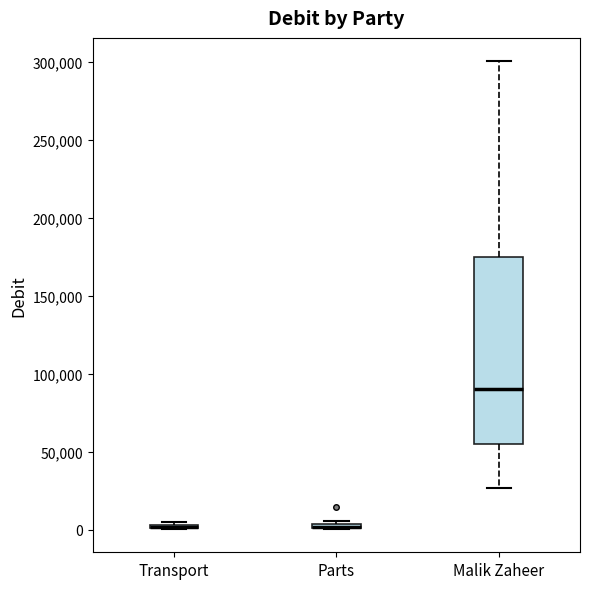

Comparing the boxes themselves (not the whiskers), which one is the tallest?

Malik Zaheer